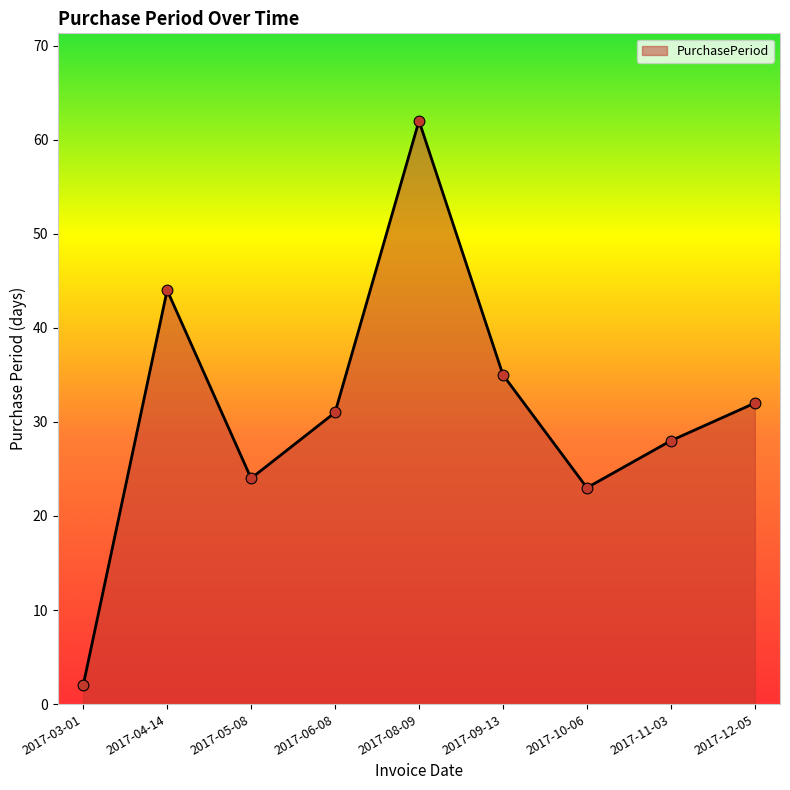

What is the change in value from 2017-08-09 to 2017-11-03?

-34